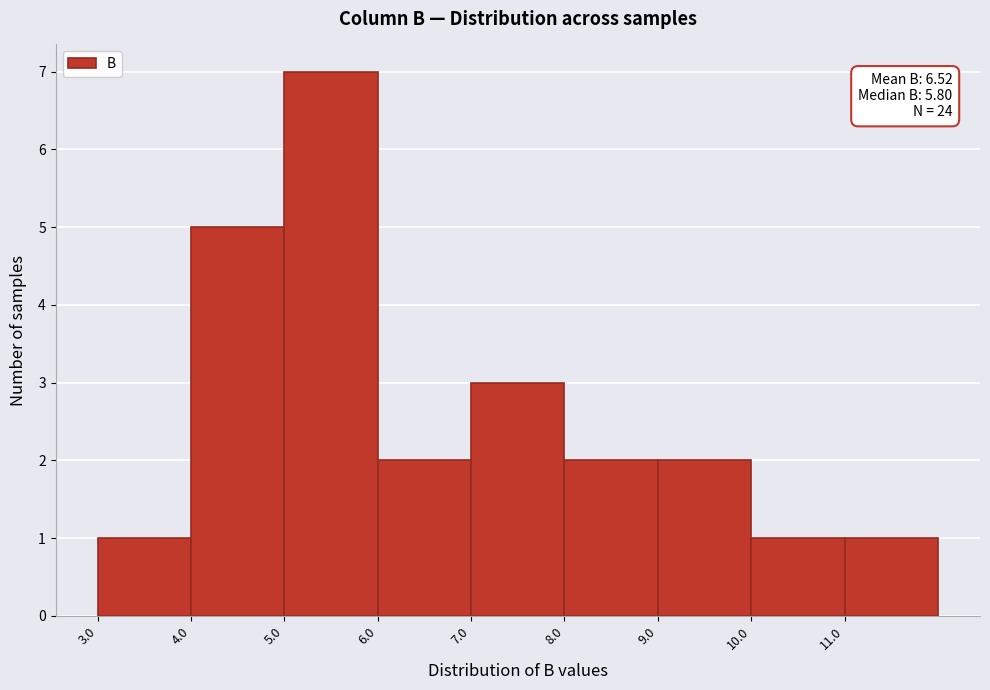

Which range on the x-axis has the tallest bar?

5 to 6